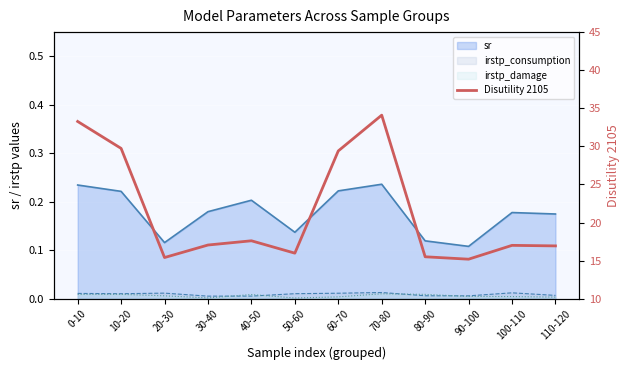

Reading right to left, what are all the values shown in this chart?

16.9	17.0	15.2	15.5	34.1	29.4	16.0	17.6	17.0	15.4	29.7	33.3